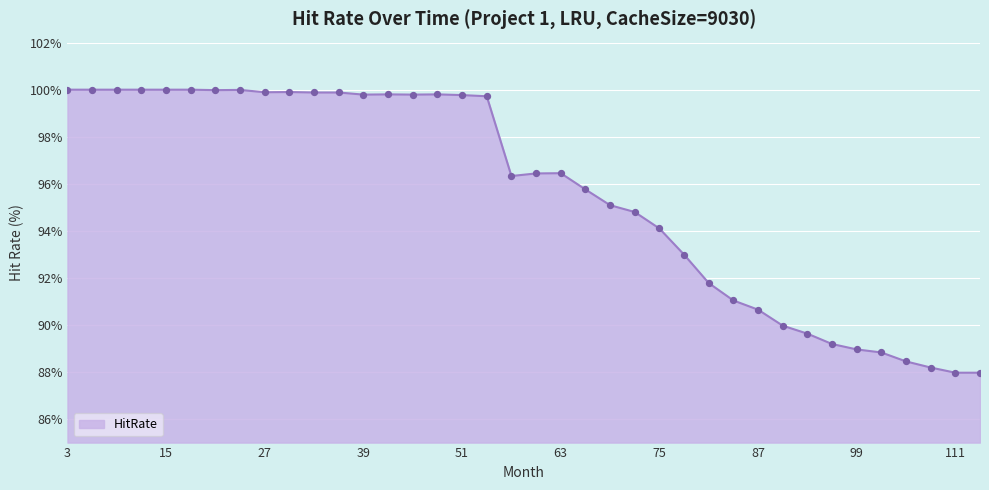

What is the smallest value displayed?

88.0